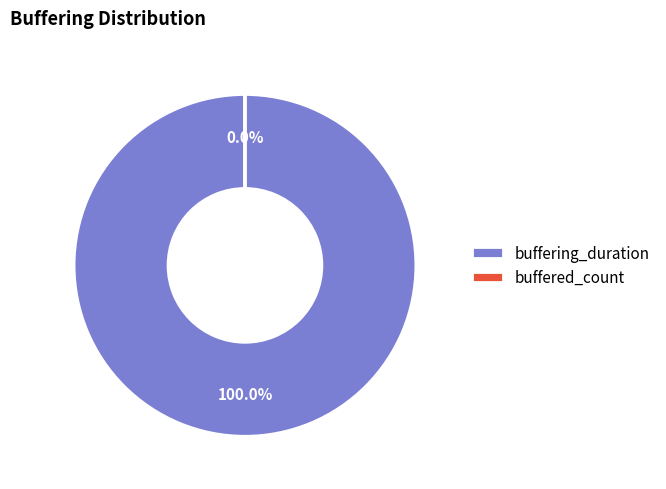

To the nearest percent, what portion does buffering_duration represent?

100%